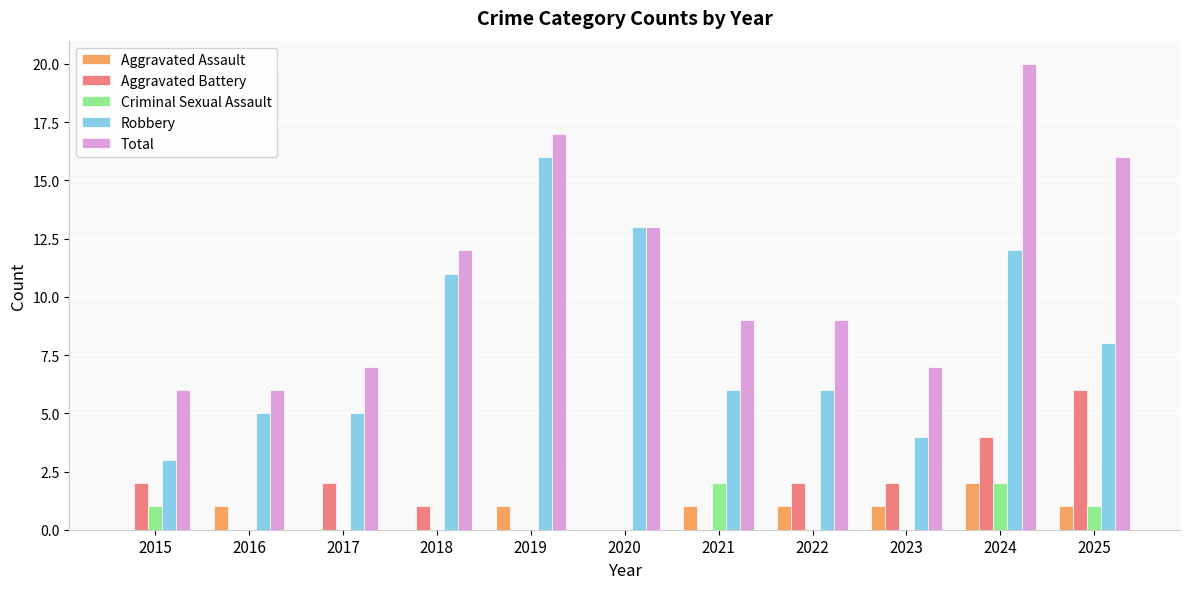

Is the value of Total at 2024 greater than the value of Criminal Sexual Assault at 2015?

Yes